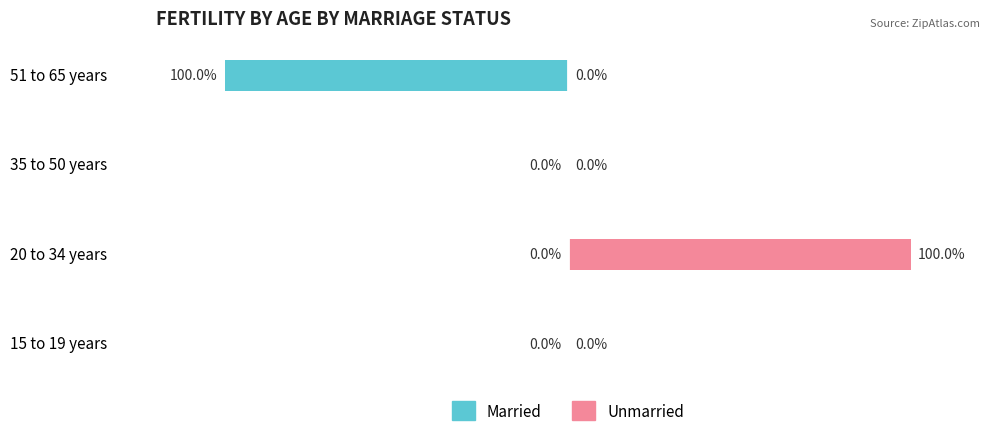

What is the difference between the maximum and minimum values in the Married series?

100